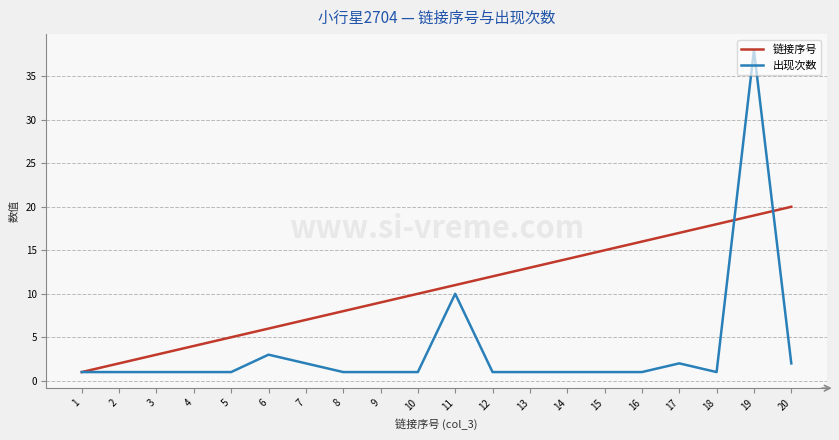

How many lines are shown in the chart?

2